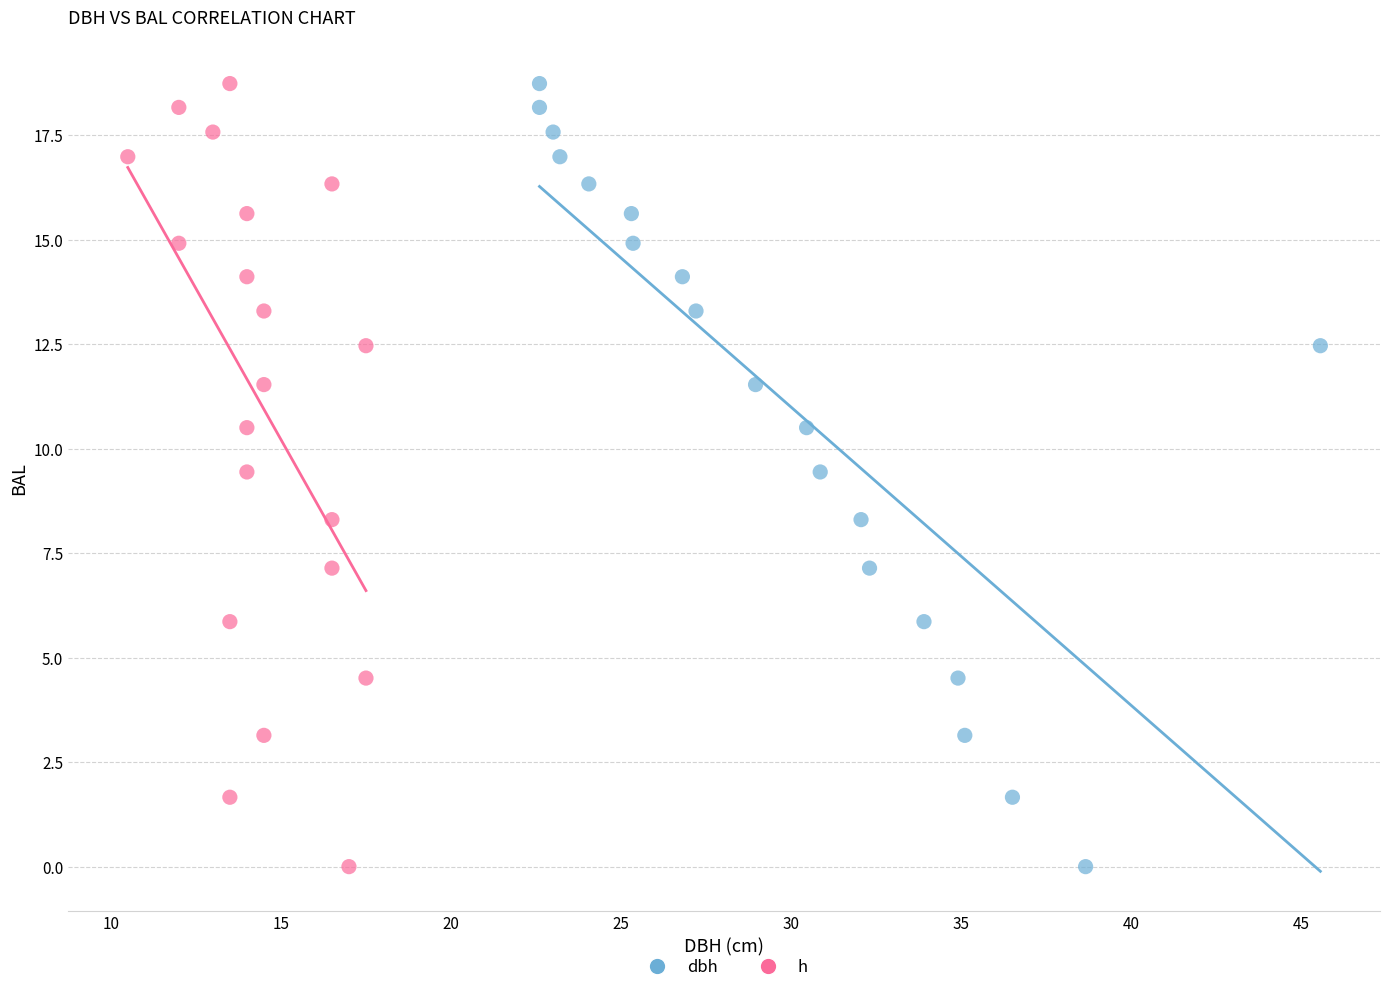

What are all the series names shown in the legend?

dbh, h